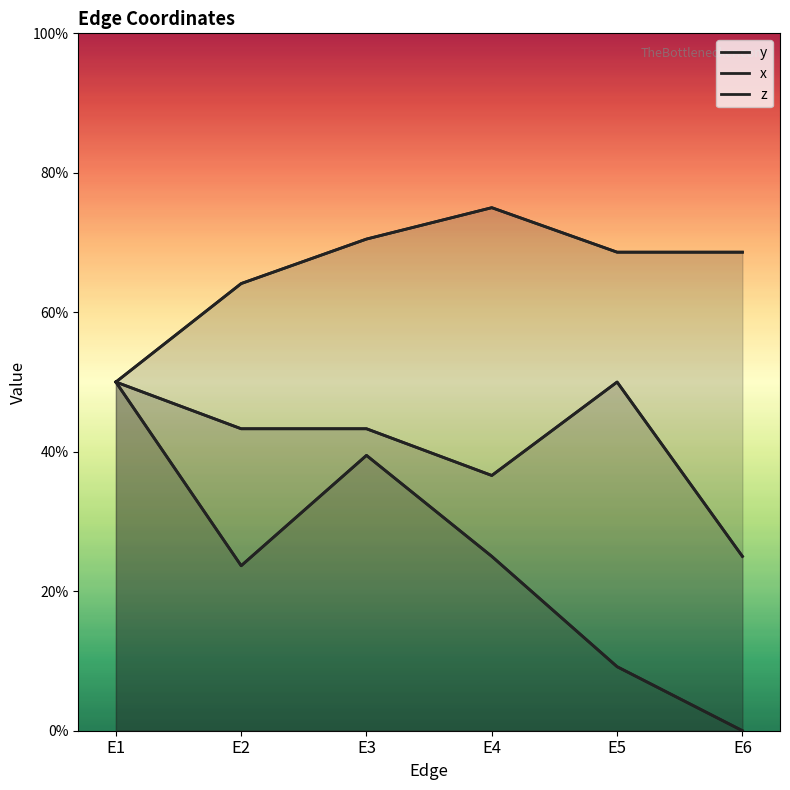

Is it true that z equals 0.5 at E5?

True